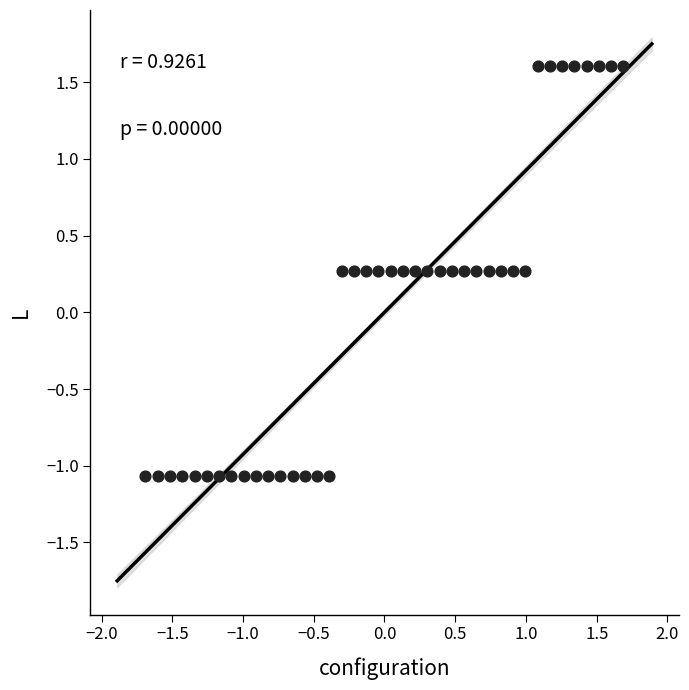

What is the range of Y values (max minus min)?

2.7